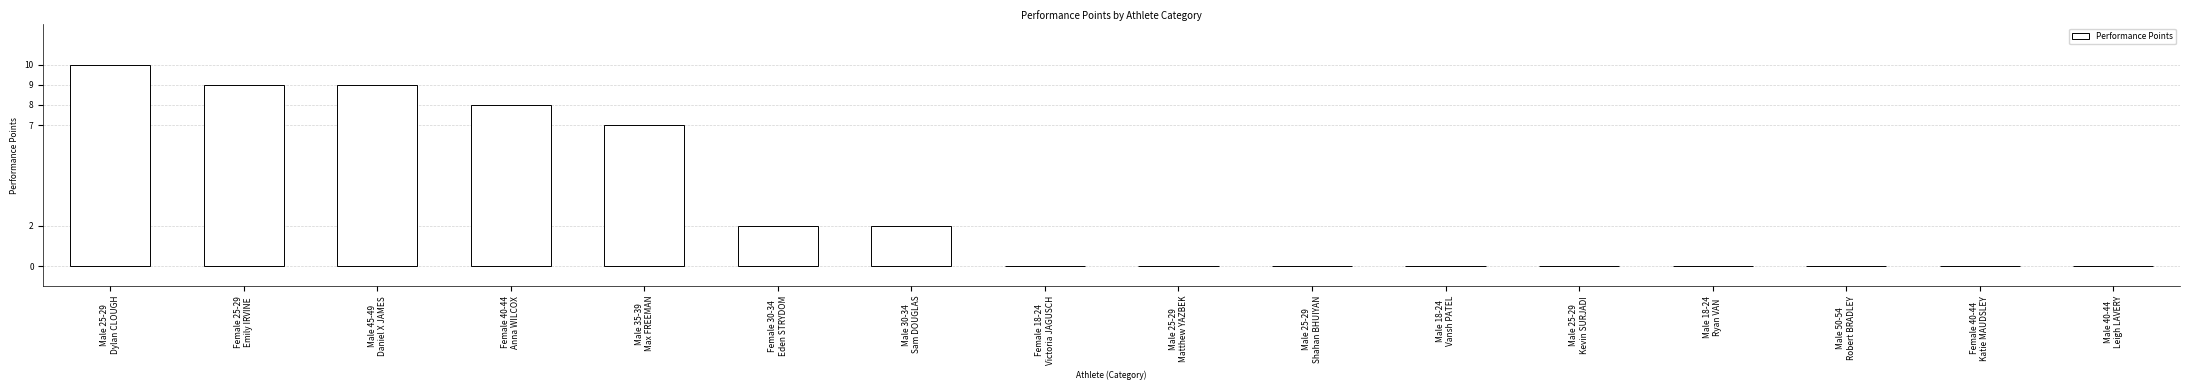

Reading right to left, what are all the values shown in this chart?

Male 40-44
Leigh LAVERY=0	Female 40-44
Katie MAUDSLEY=0	Male 50-54
Robert BRADLEY=0	Male 18-24
Ryan VAN=0	Male 25-29
Kevin SURJADI=0	Male 18-24
Vansh PATEL=0	Male 25-29
Shahan BHUIYAN=0	Male 25-29
Matthew YAZBEK=0	Female 18-24
Victoria JAGUSCH=0	Male 30-34
Sam DOUGLAS=2	Female 30-34
Eden STRYDOM=2	Male 35-39
Max FREEMAN=7	Female 40-44
Anna WILCOX=8	Male 45-49
Daniel X JAMES=9	Female 25-29
Emily IRVINE=9	Male 25-29
Dylan CLOUGH=10